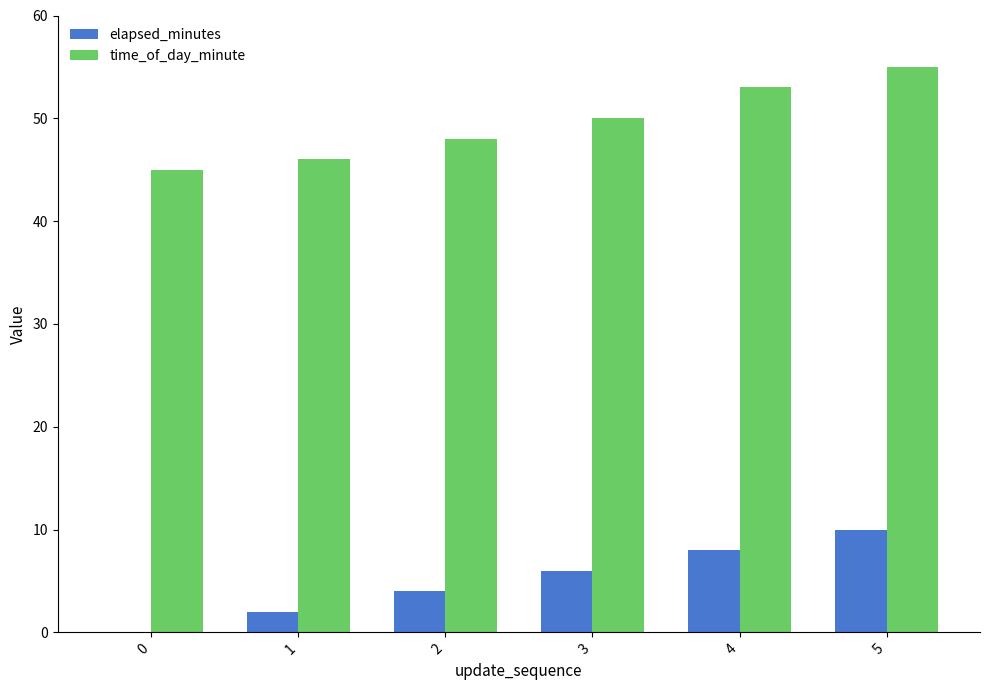

True or false: time_of_day_minute has a value of 53 at 4.

True